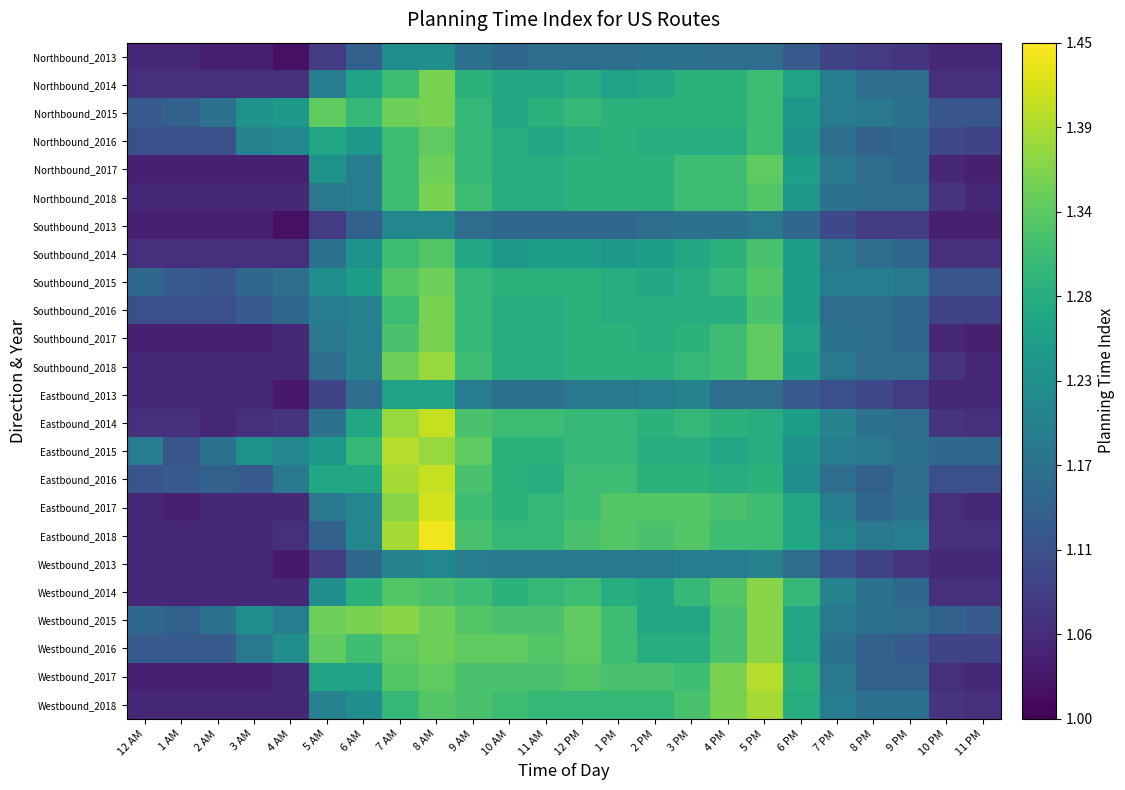

At how many categories does at least one series exceed 1?

24